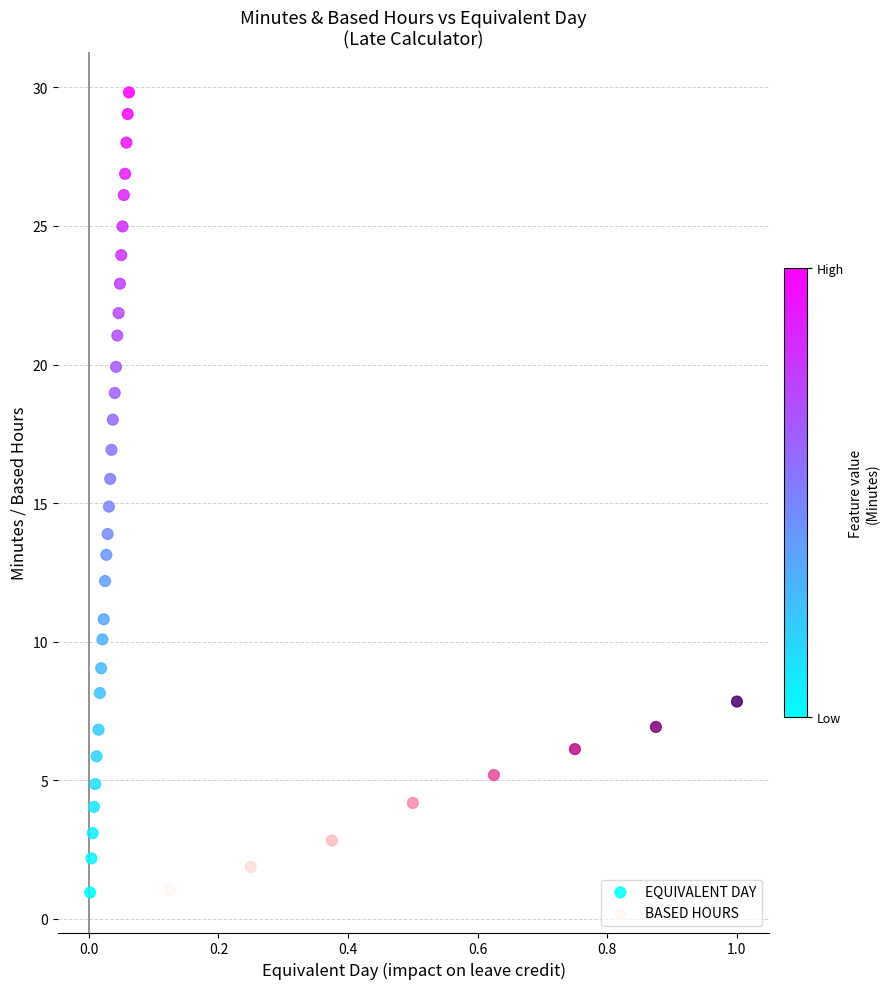

Which series contains the highest Y value?

EQUIVALENT DAY